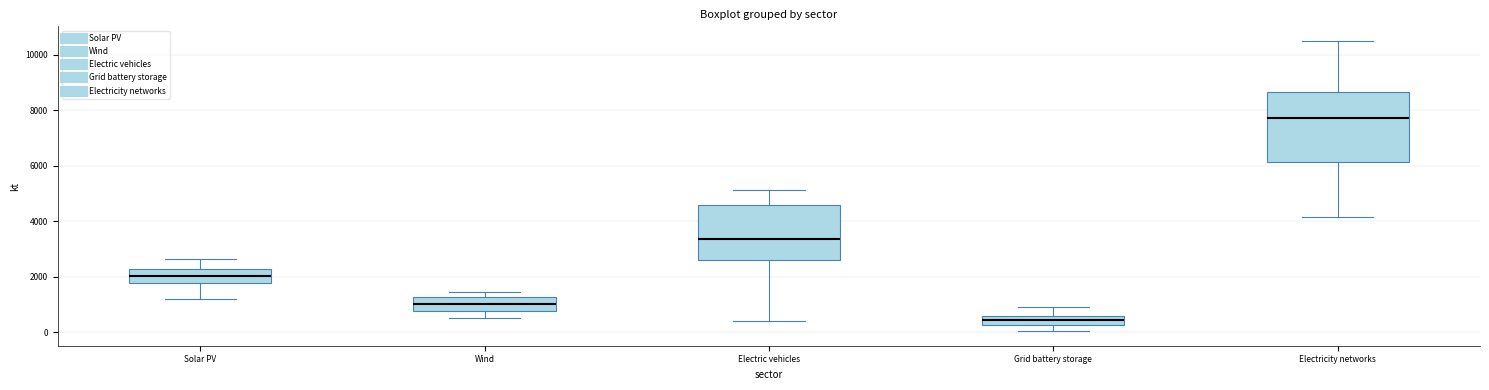

Reading left to right, transcribe this box plot: for each box, give where its median line is, the range the box spans, and where its two whiskers end, as read against the y-axis. The values are not printed on the chart, so give them approximately, as read against the axis.

Solar PV: median 2000, box 1800 to 2200, whiskers 1200 to 2600
Wind: median 1000, box 800 to 1200, whiskers 600 to 1400
Electric vehicles: median 3400, box 2600 to 4600, whiskers 400 to 5200
Grid battery storage: median 400, box 200 to 600, whiskers 0 to 800
Electricity networks: median 7800, box 6200 to 8600, whiskers 4200 to 10600